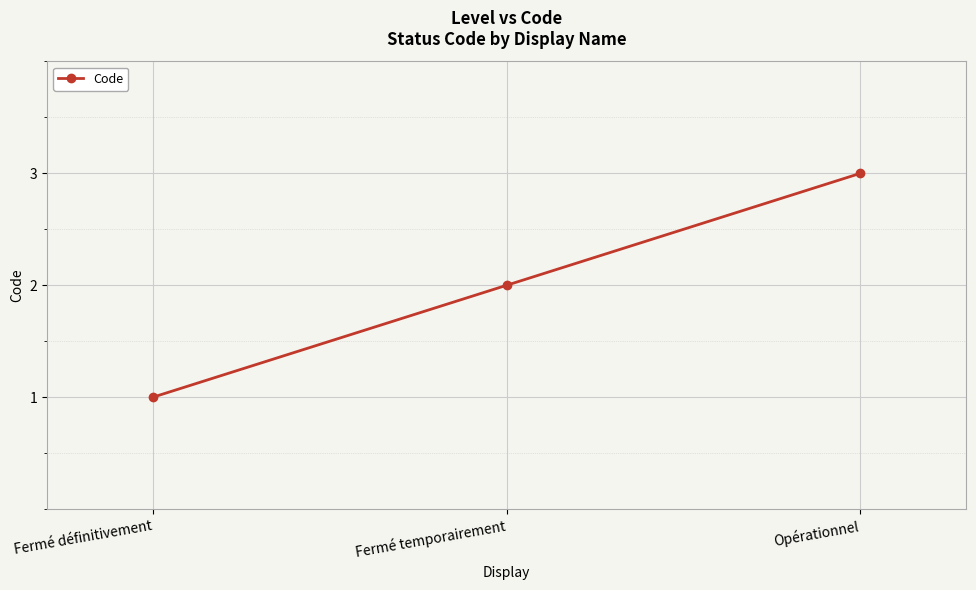

What is the sum of all values?

6